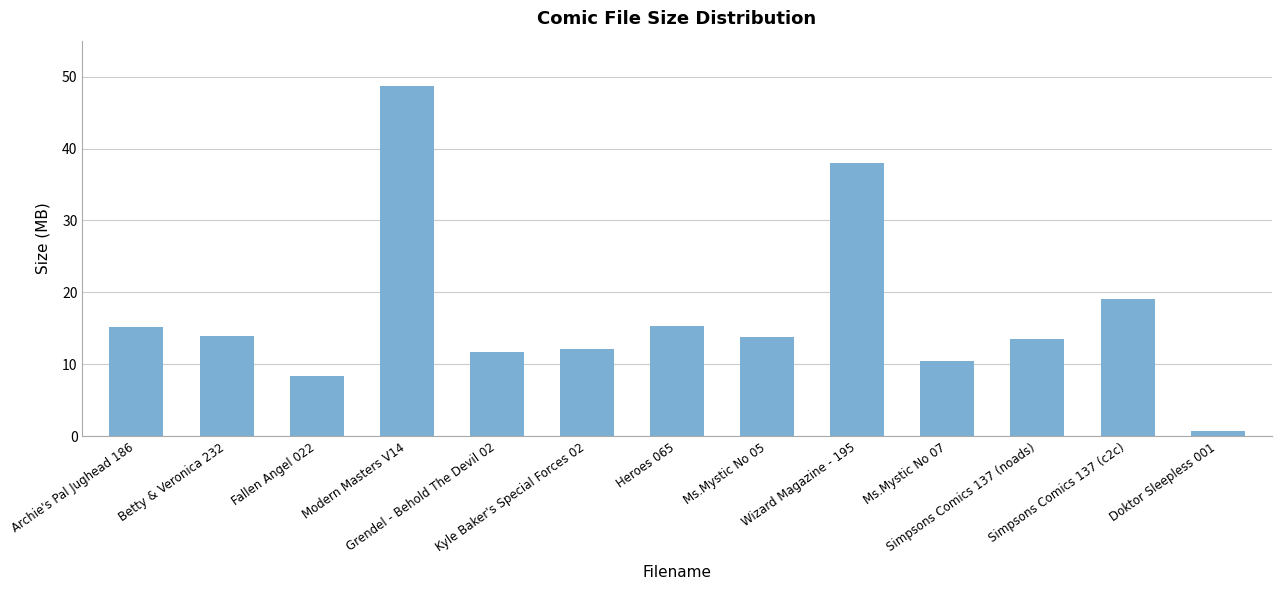

Which has a higher value, Heroes 065 or Modern Masters V14?

Modern Masters V14